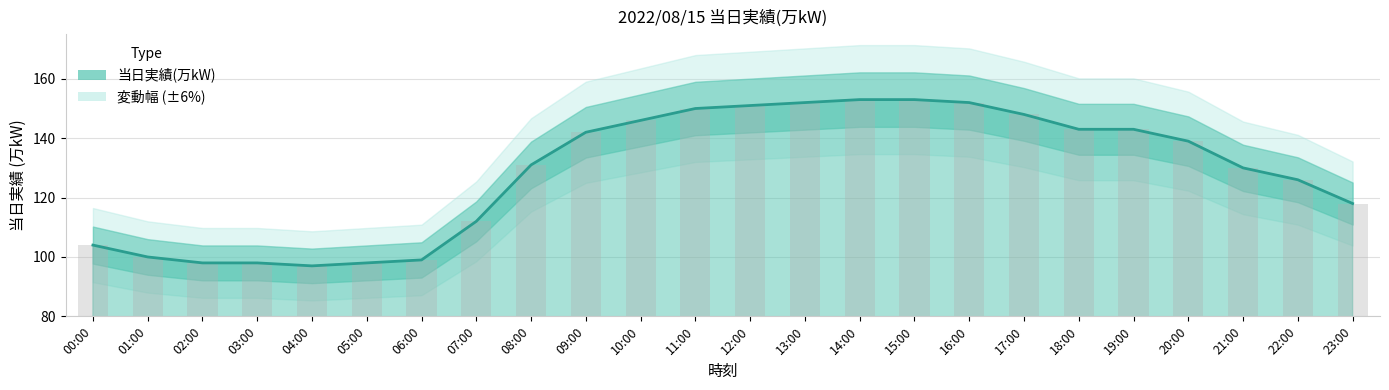

List the labels in order of value, smallest first.

04:00, 02:00, 03:00, 05:00, 06:00, 01:00, 00:00, 07:00, 23:00, 22:00, 21:00, 08:00, 20:00, 09:00, 18:00, 19:00, 10:00, 17:00, 11:00, 12:00, 13:00, 16:00, 14:00, 15:00